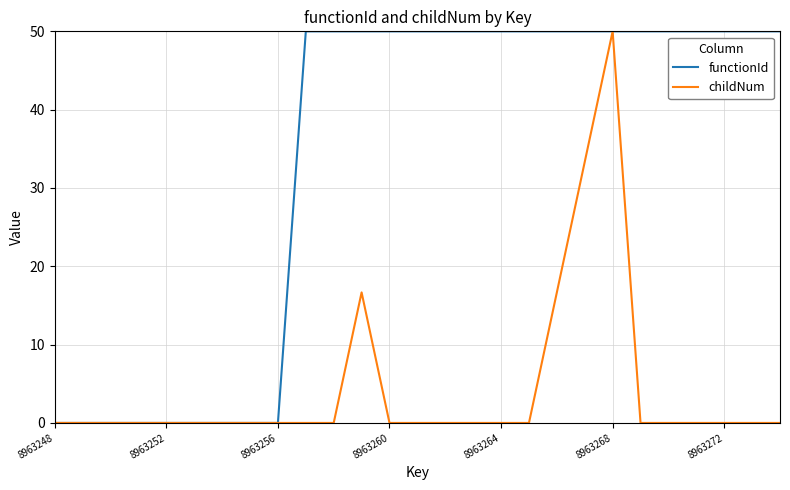

What is the highest value of the functionId series?

50.0